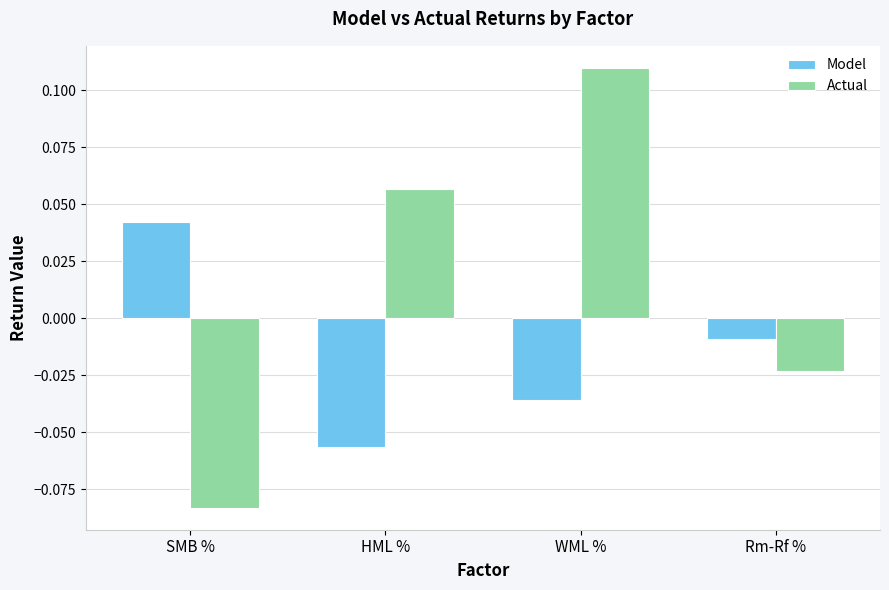

Which series changed the most between HML % and Rm-Rf %?

Actual